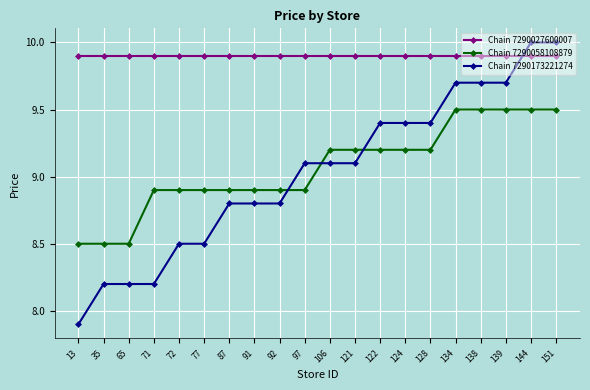

The Chain 7290027600007 series shows 9.9 at 71. True or false?

True